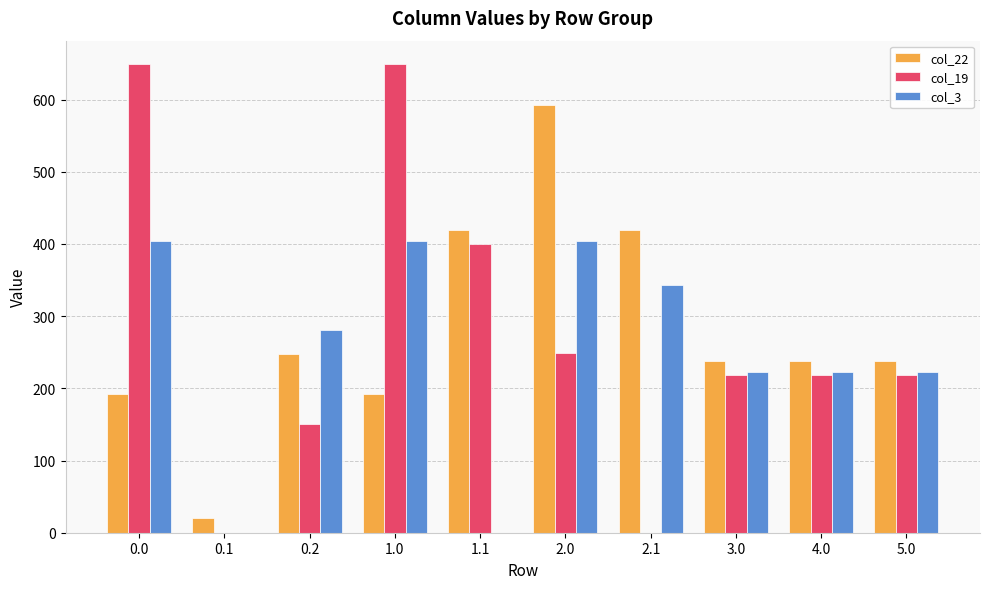

What is the maximum value for col_19?

649.2